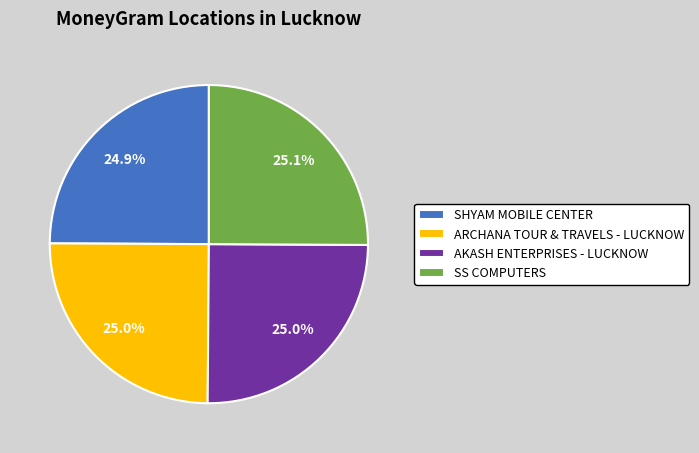

How many slices are in this pie chart?

4